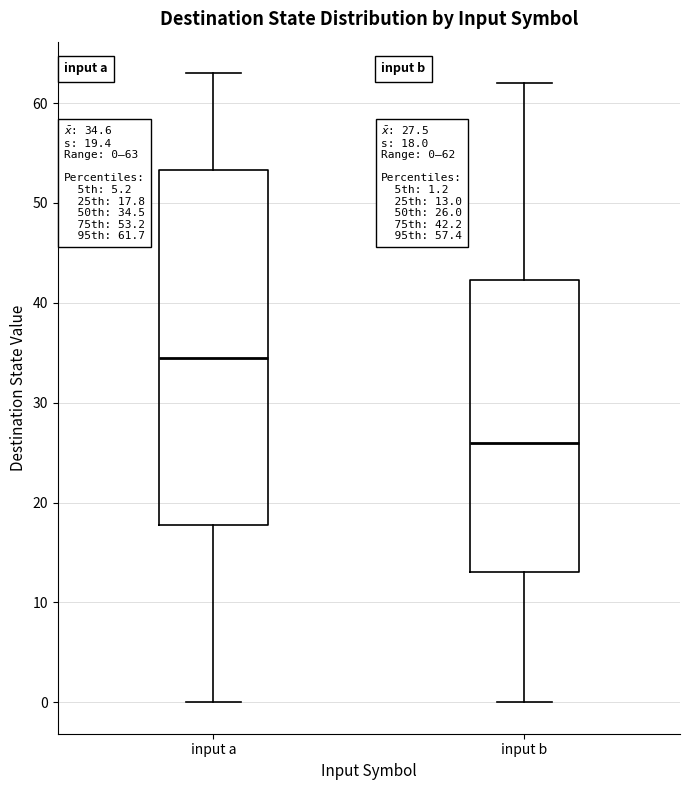

Which box's median line is the highest?

input a